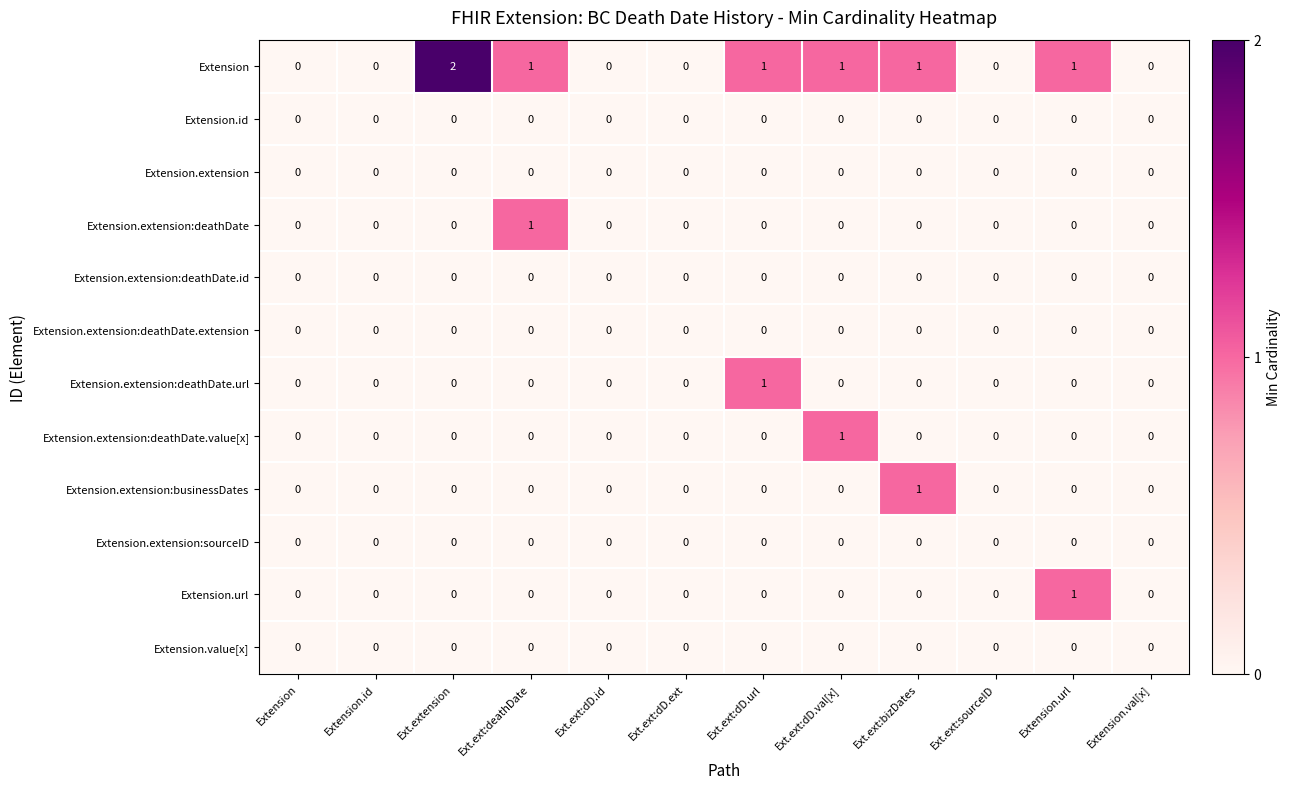

What is the total value across all series at Ext.ext:bizDates?

2